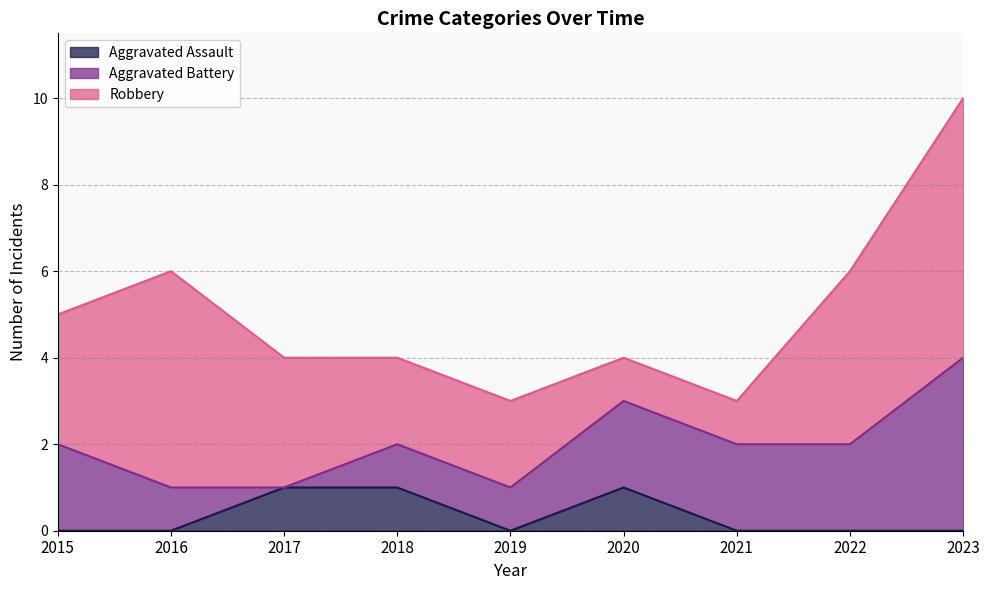

What is the maximum value for Robbery?

6